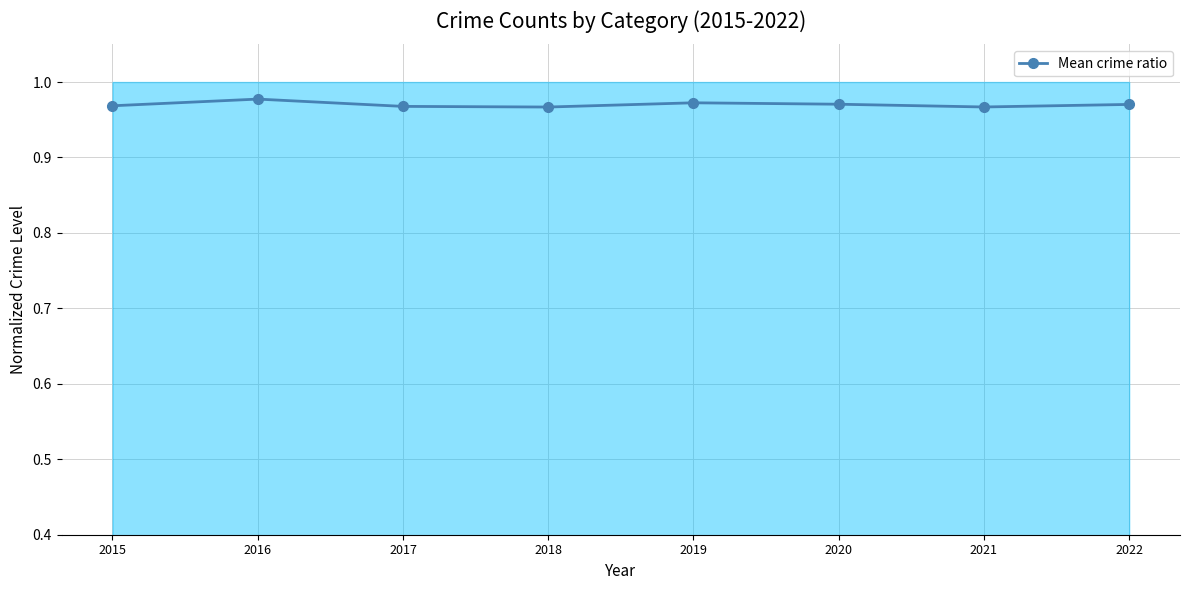

Reading left to right, what are all the values shown in this chart?

2015=1.0	2016=1.0	2017=1.0	2018=1.0	2019=1.0	2020=1.0	2021=1.0	2022=1.0